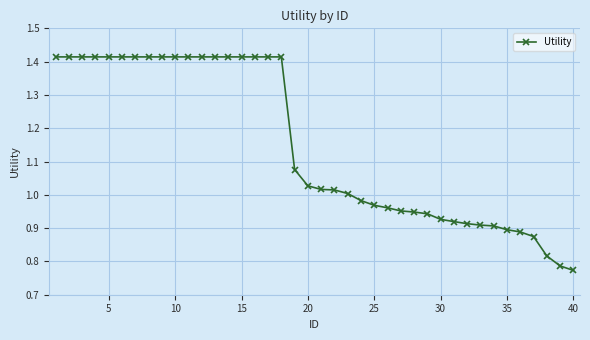

What is the difference between the second highest and second lowest values?

0.6